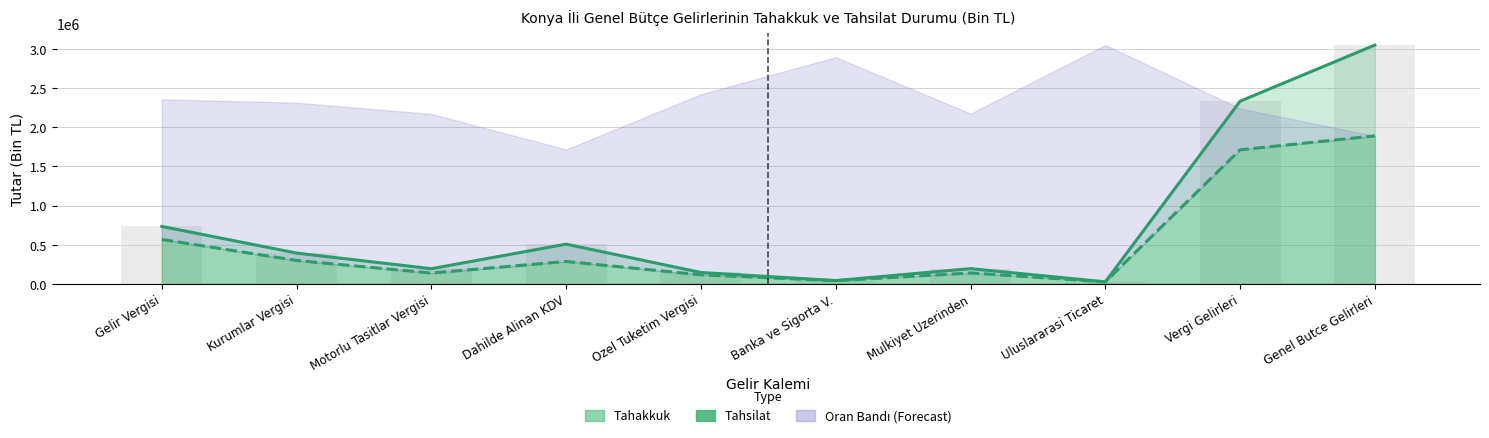

What is the sum of all tahsilat values?

5203758